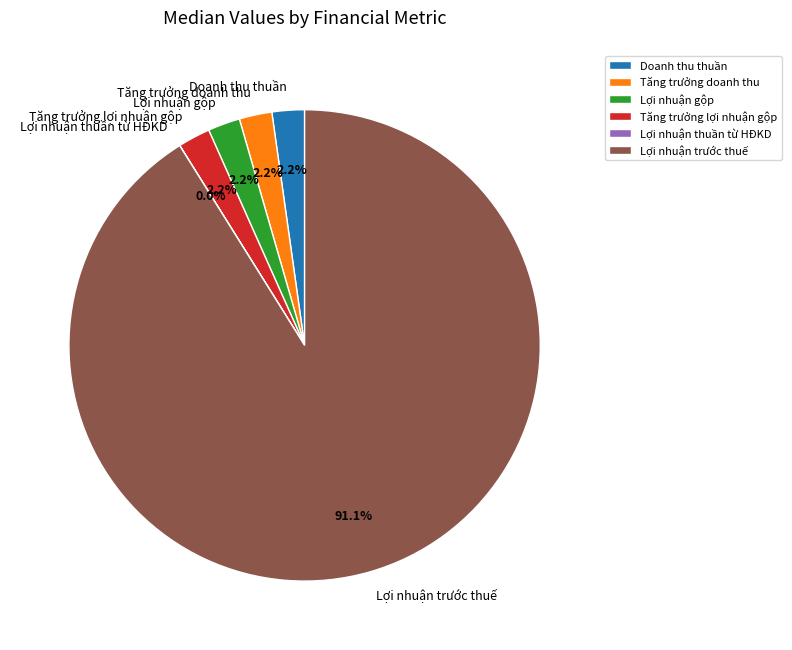

Does Lợi nhuận trước thuế represent more than half of the total?

Yes